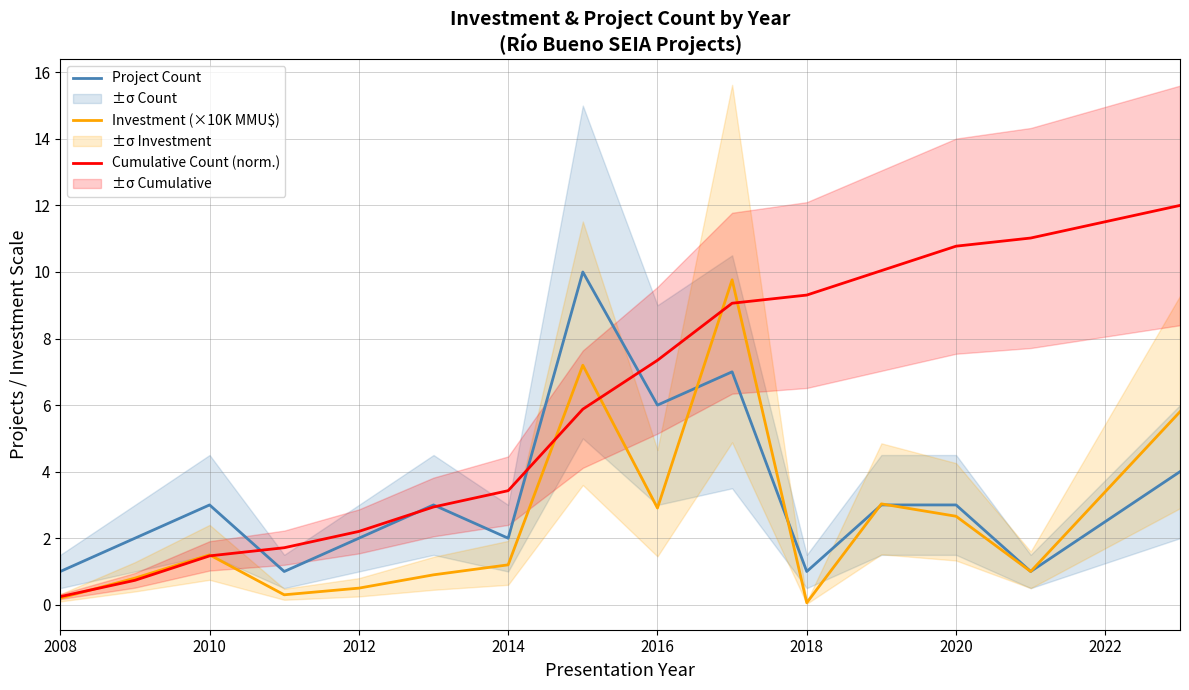

The value of Investment (×10K MMU$) at 2020 is 2.7. True or false?

True